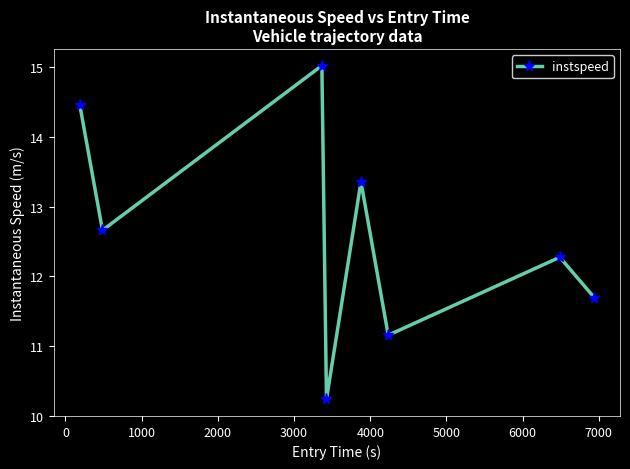

What is the value of the 2nd point from the left?

12.7